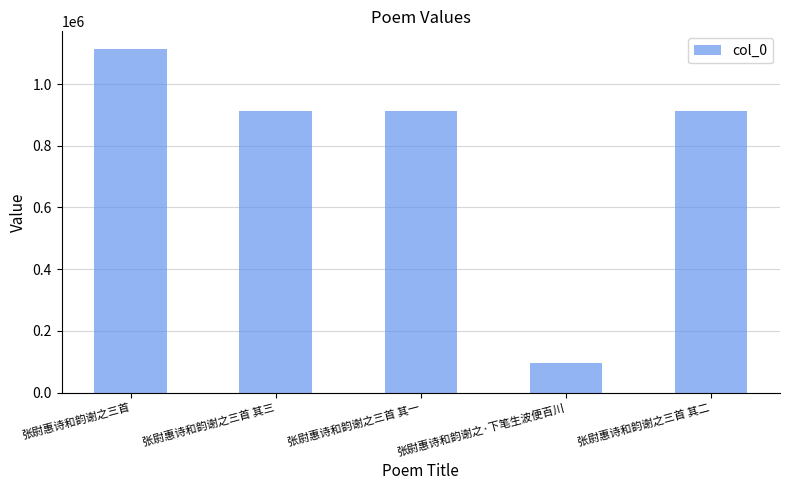

Which has a higher value, 张尉惠诗和韵谢之三首 or 张尉惠诗和韵谢之三首 其三?

张尉惠诗和韵谢之三首